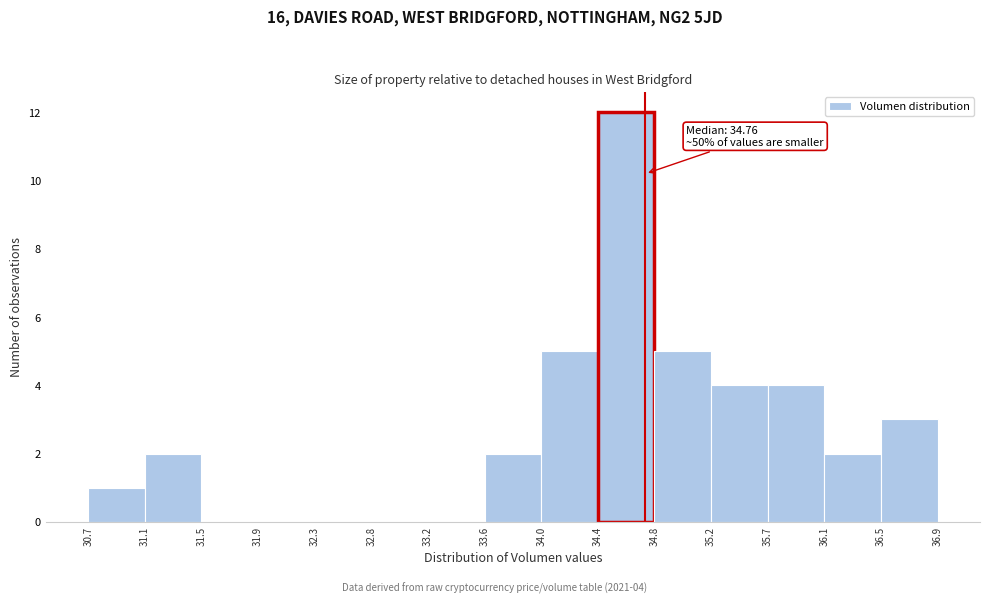

Which range on the x-axis has the tallest bar?

34.4 to 34.8